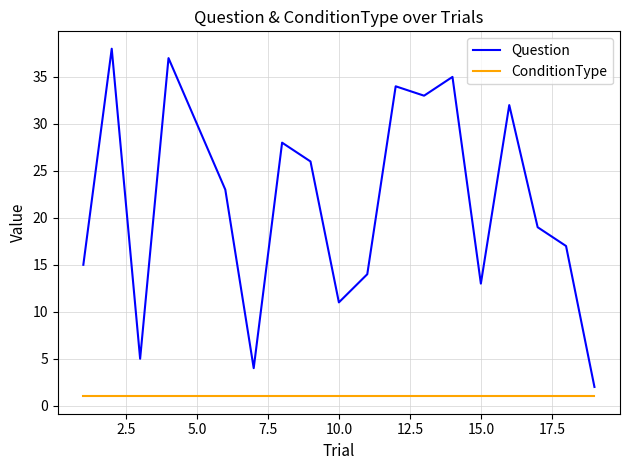

List the series in order of their overall mean, lowest first.

ConditionType, Question